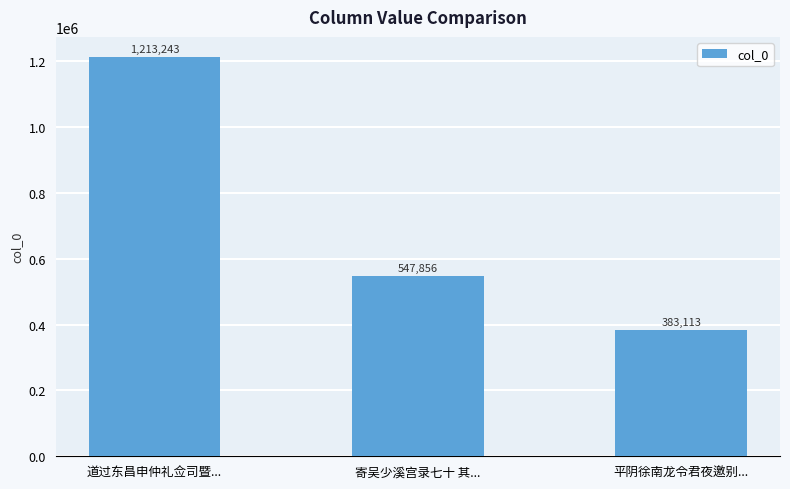

What is the maximum value shown in the chart?

1213243